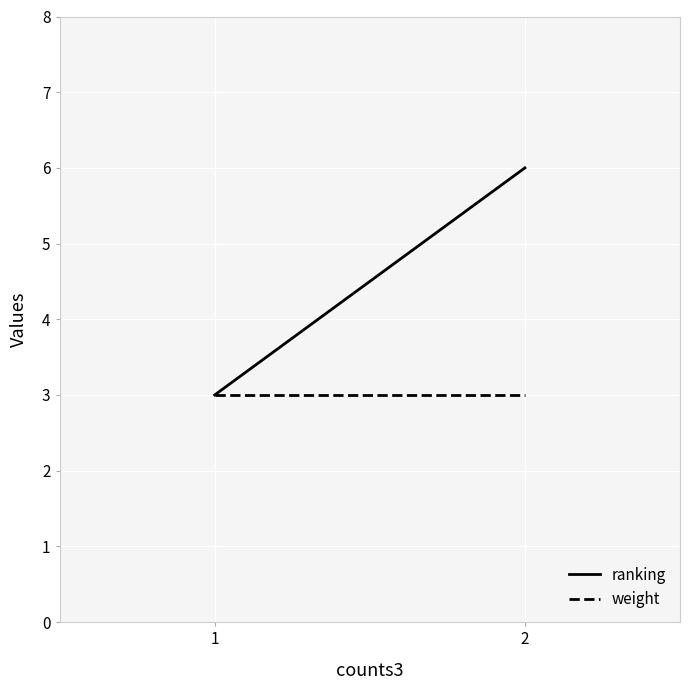

Reading right to left, extract all data points from this chart.

ranking: 6	3
weight: 3	3